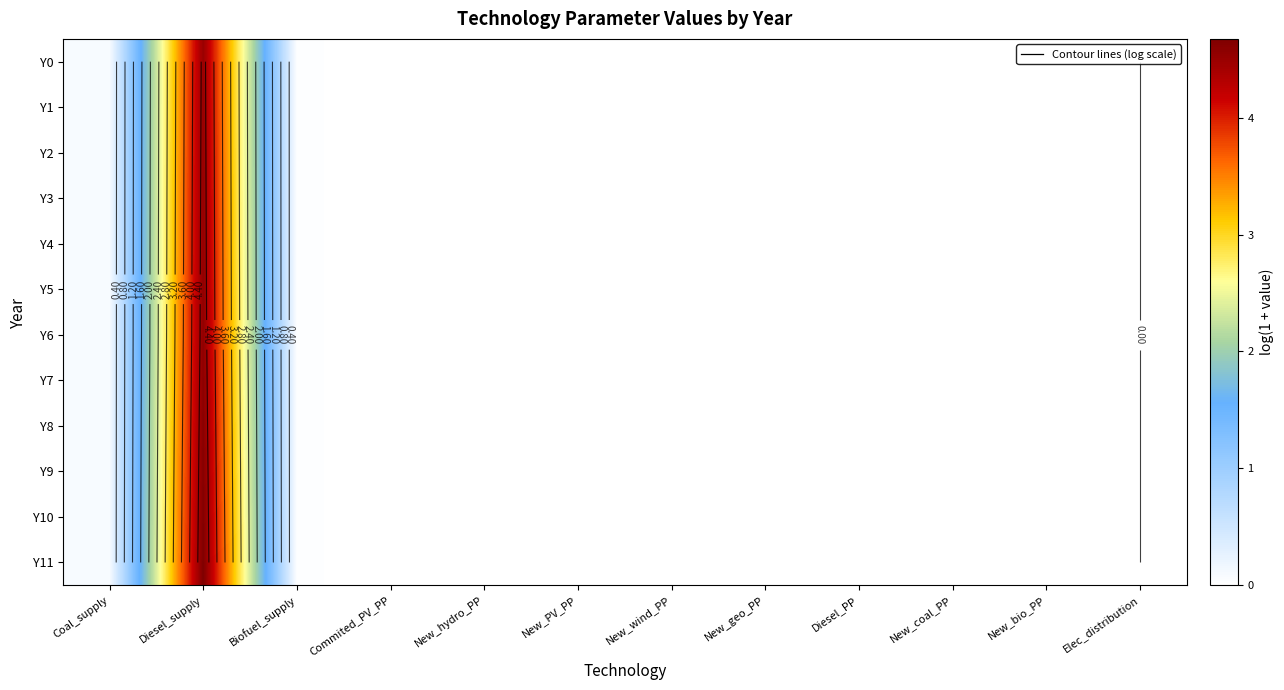

Is the value of Y8 at New_bio_PP greater than the value of Y4 at Diesel_supply?

No